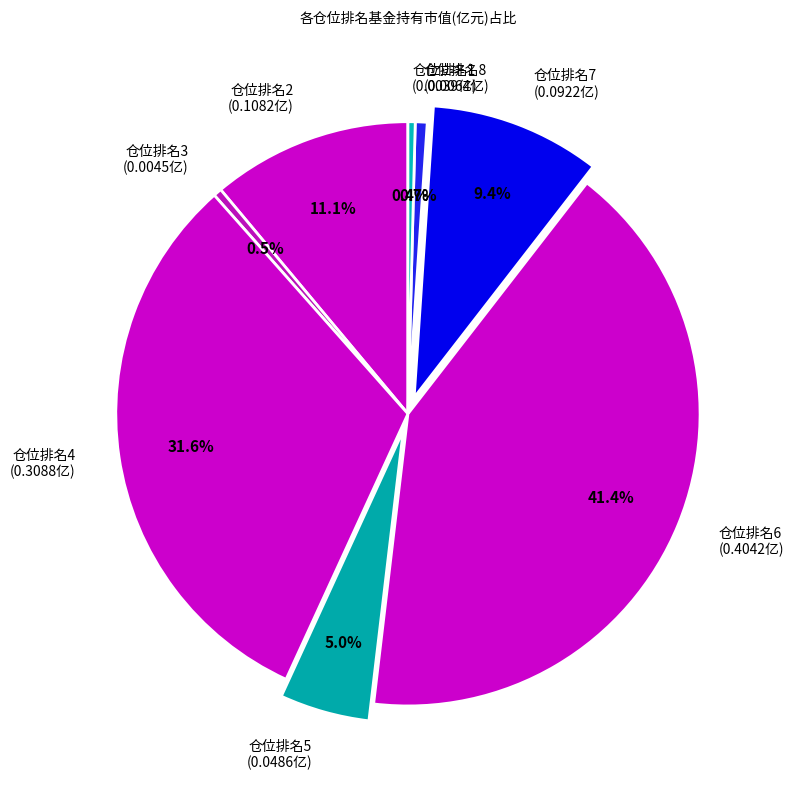

To the nearest percent, what is the difference between the largest and smallest slice percentages?

41%